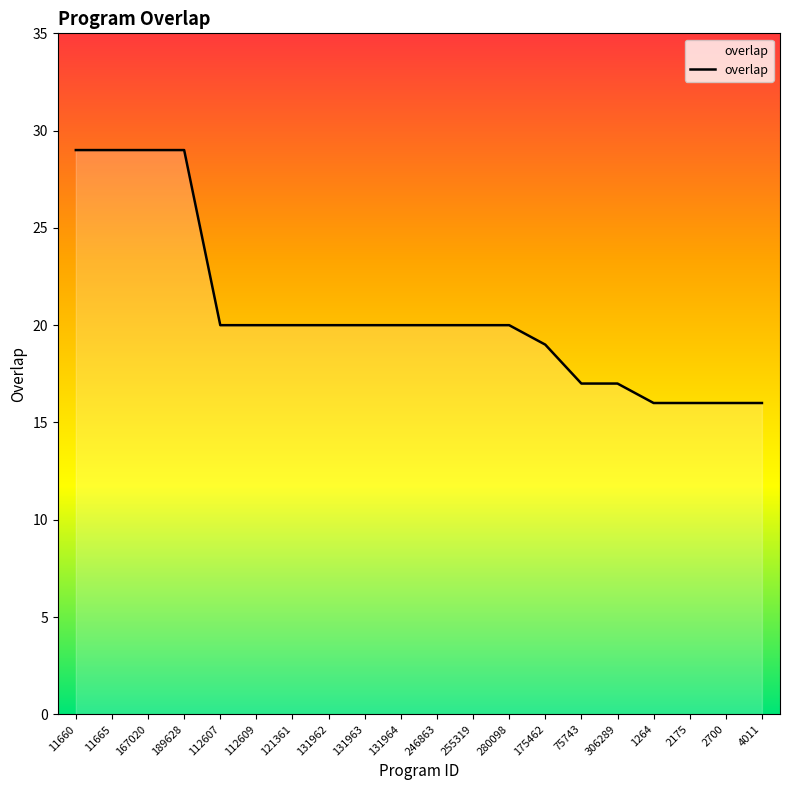

What is the difference between the values at 4011 and 131962?

4